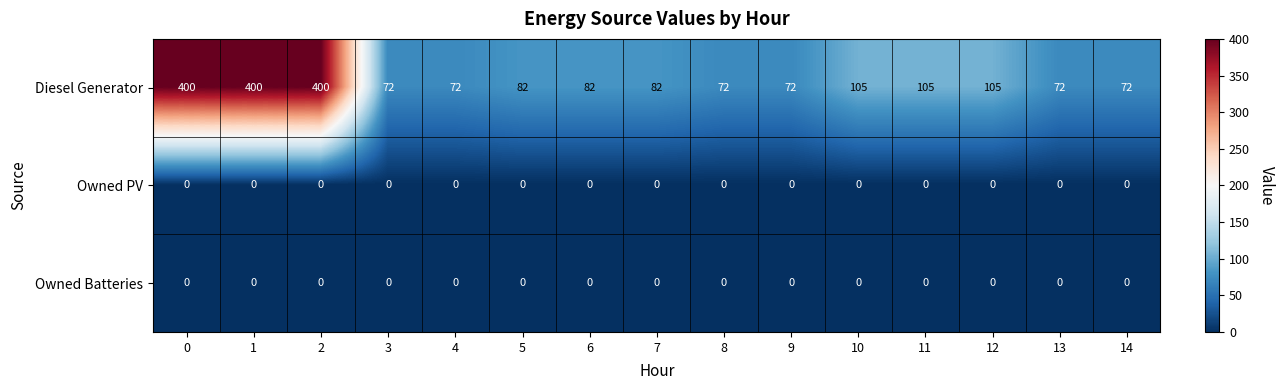

What is the spread (max minus min) of values at 9?

72